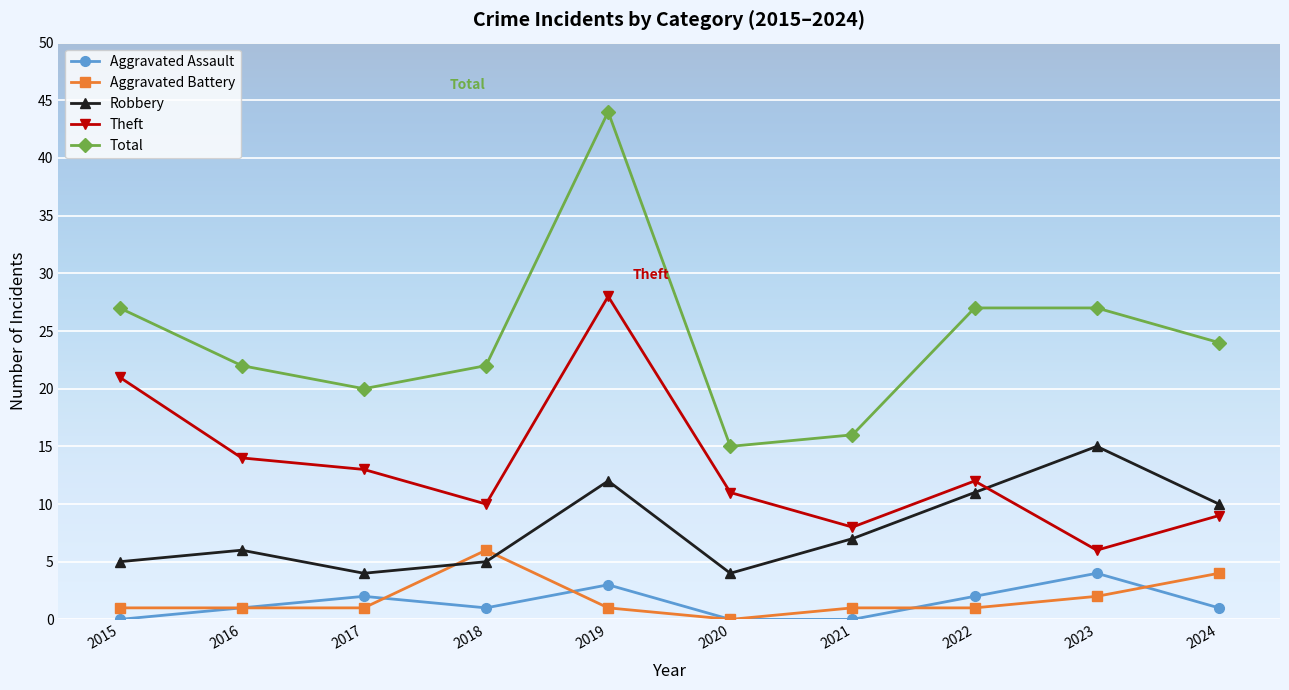

The Total series shows 27 at 2015. True or false?

True